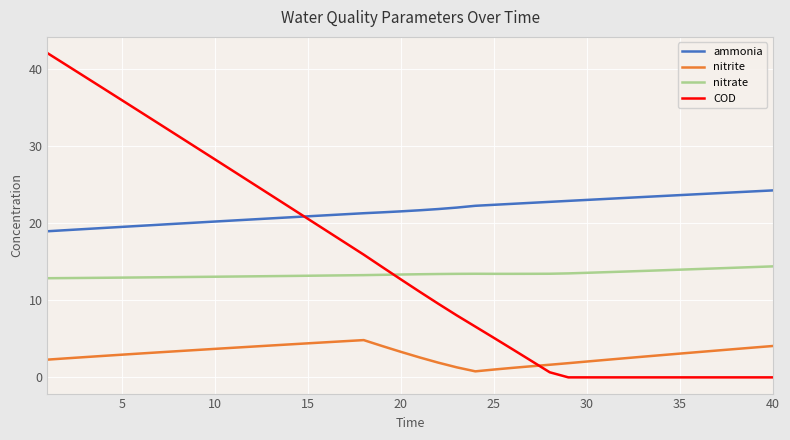

How many intersections are there between COD and nitrate?

1